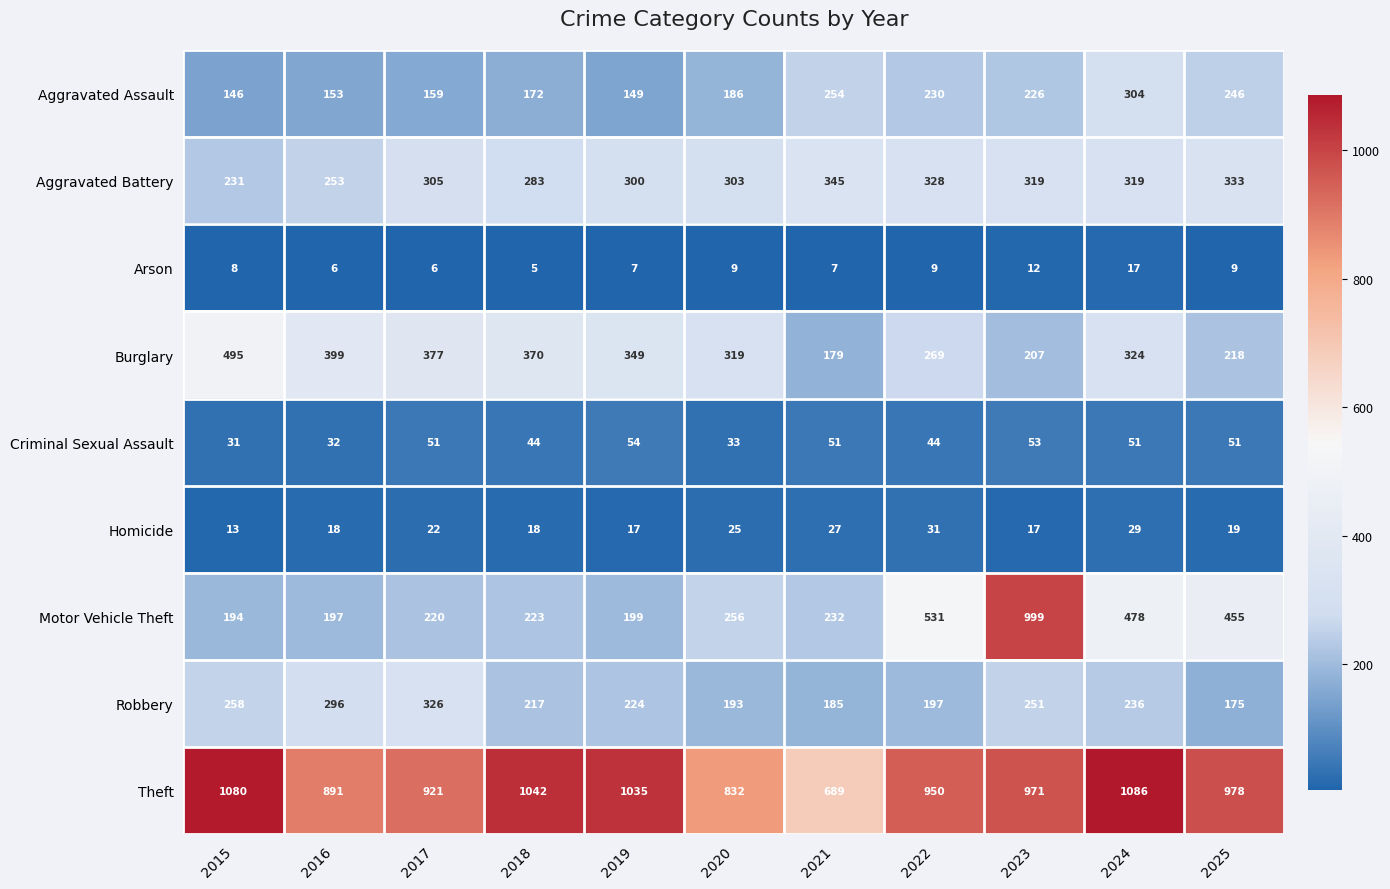

Which category has the lowest value across all series?

2018